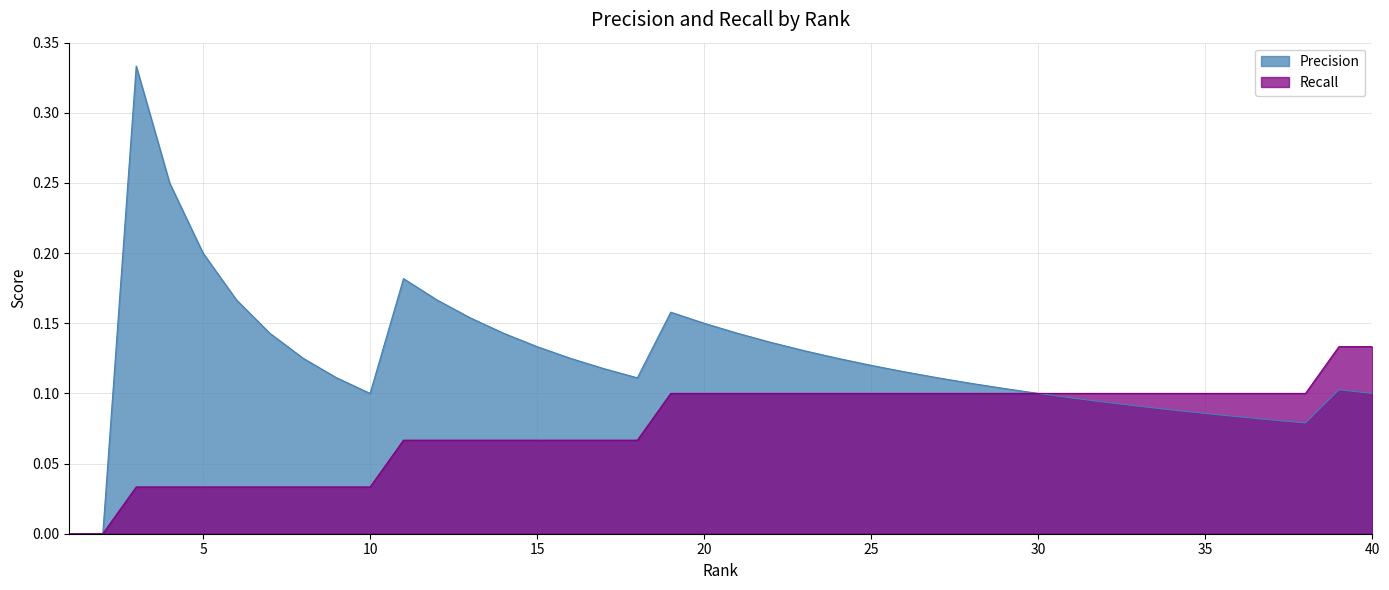

What is the label of the 12th point from the right?

29.0